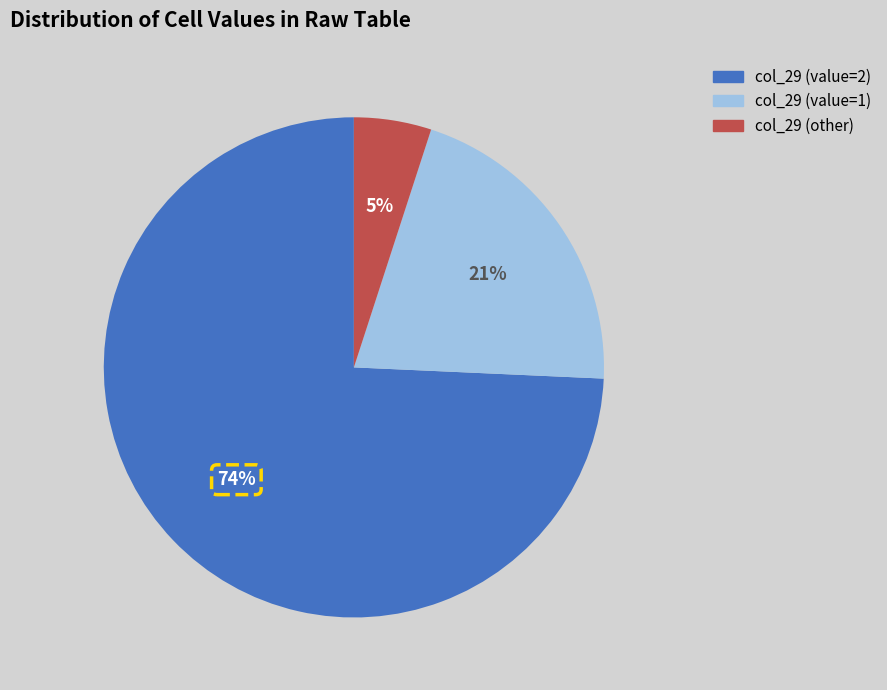

To the nearest percent, what is the average slice percentage?

33%